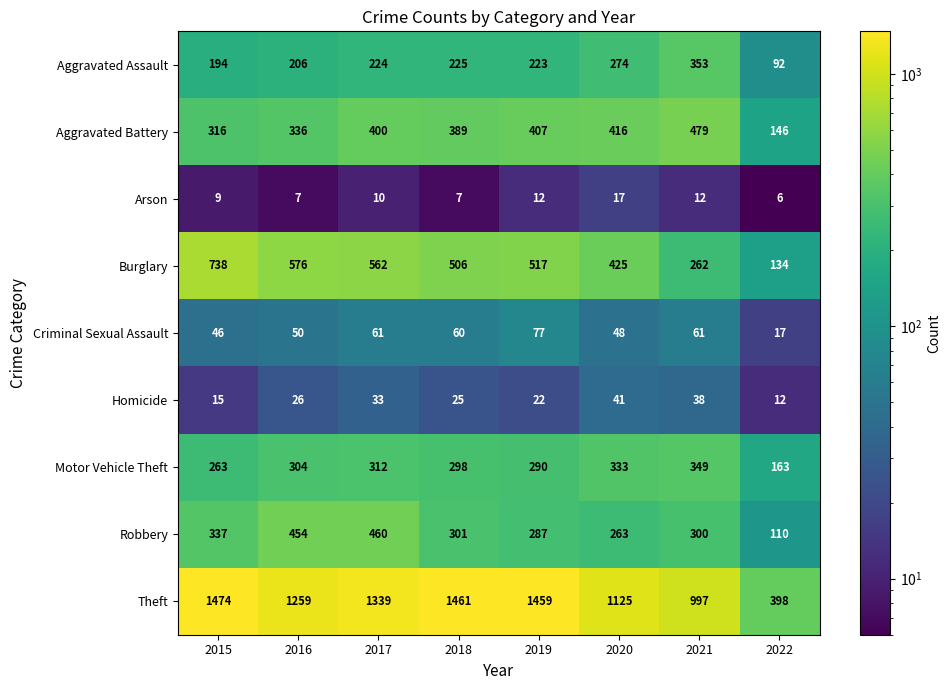

Between 2020 and 2021, which series saw the biggest shift?

Burglary